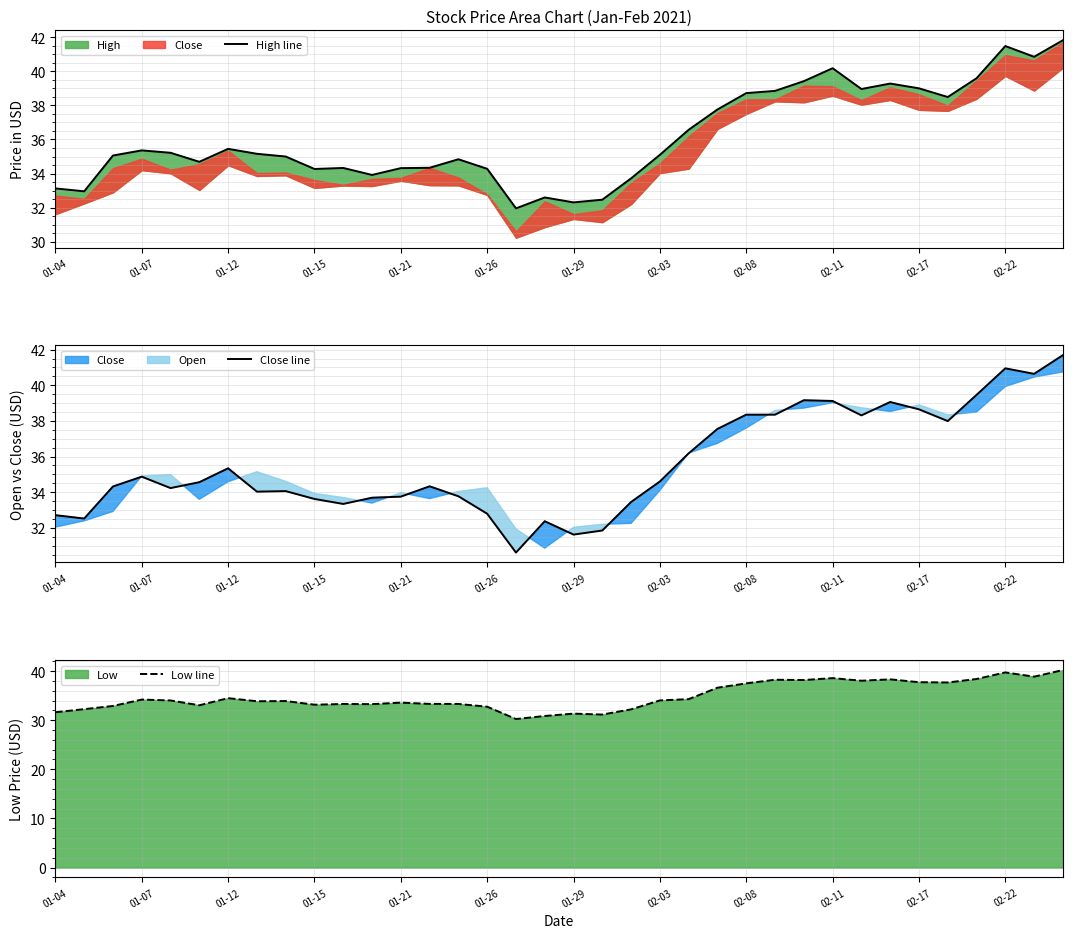

Reading left to right, transcribe all the data shown in this chart.

High line: 33.1	33.0	35.1	35.4	35.2	34.7	35.5	35.2	35.0	34.3	34.3	33.9	34.3	34.3	34.8	34.3	32.0	32.6	32.3	32.5	33.7	35.1	36.6	37.8	38.7	38.9	39.4	40.2	39.0	39.3	39.0	38.5	39.6	41.5	40.9	41.8
Close line: 32.7	32.5	34.3	34.9	34.2	34.6	35.3	34.0	34.1	33.6	33.3	33.7	33.8	34.3	33.8	32.8	30.6	32.4	31.6	31.9	33.5	34.6	36.2	37.5	38.4	38.4	39.2	39.1	38.3	39.1	38.6	38.0	39.5	41.0	40.6	41.7
Low line: 31.6	32.2	32.9	34.2	34.0	33.0	34.5	33.9	33.9	33.2	33.3	33.3	33.6	33.3	33.3	32.8	30.2	30.9	31.3	31.1	32.2	34.0	34.3	36.6	37.5	38.2	38.2	38.6	38.0	38.3	37.7	37.7	38.4	39.7	38.9	40.2